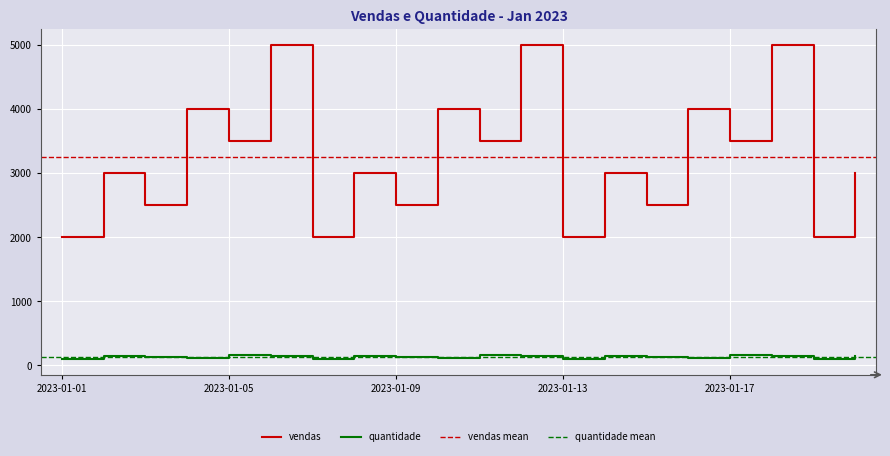

What is the smallest value displayed?

100